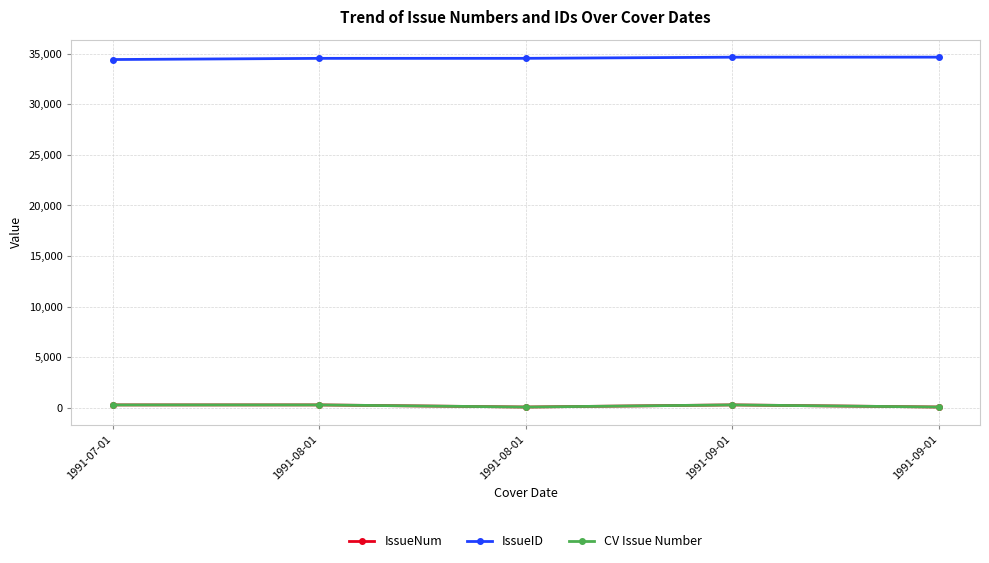

True or false: IssueNum and IssueID cross at least once.

False